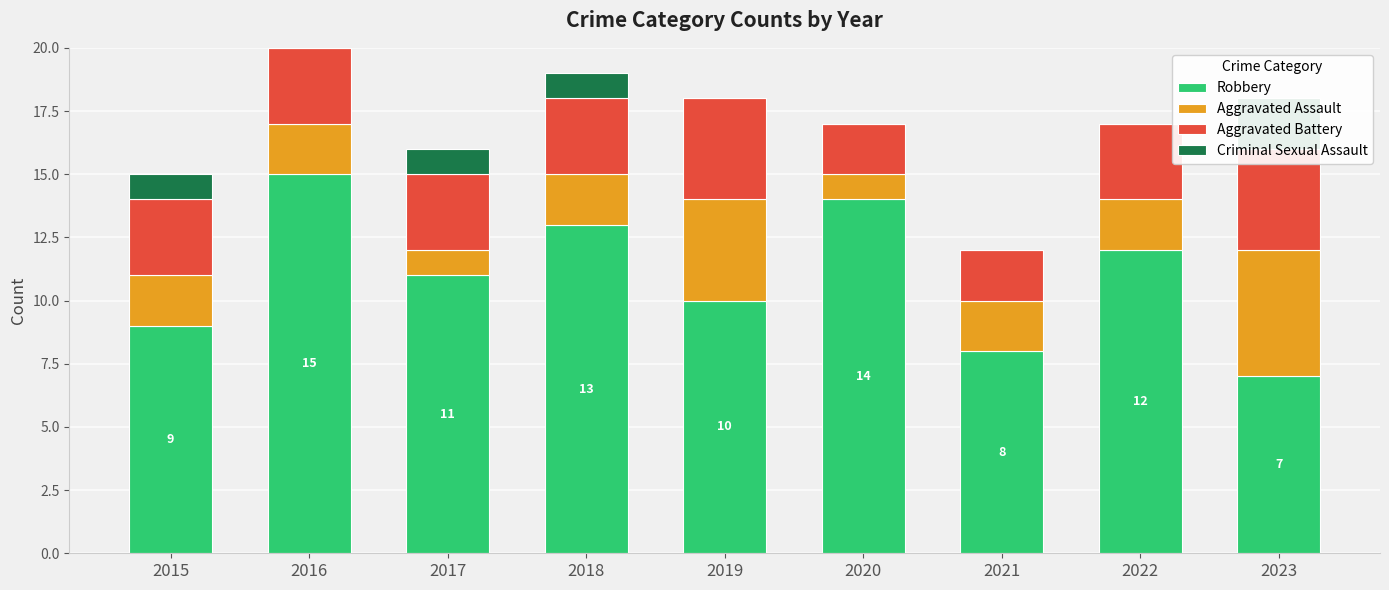

Which series changed the most between 2015 and 2017?

Robbery